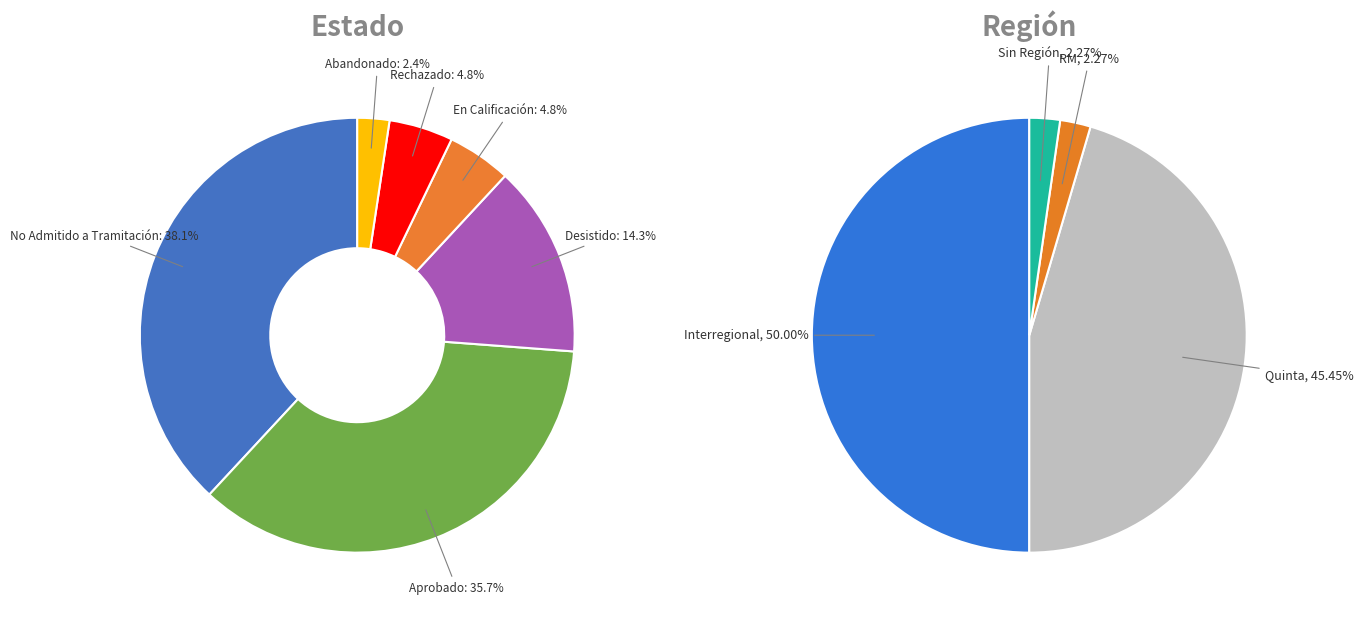

True or false: Abandonado accounts for 1% of the total.

False